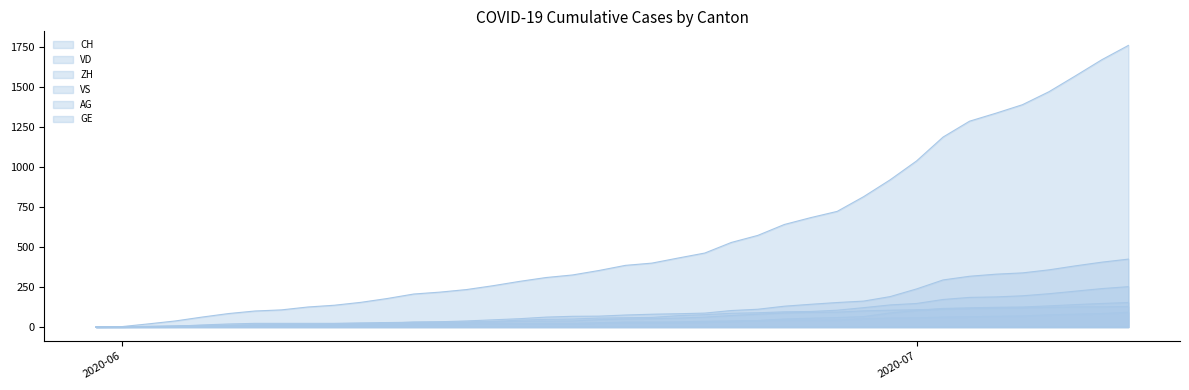

True or false: AG and CH intersect in this chart.

False